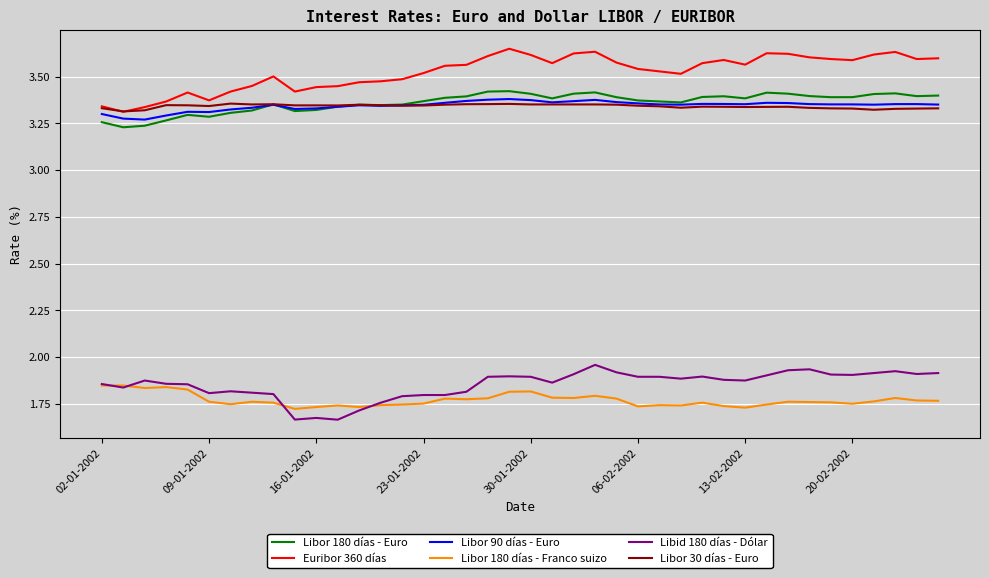

How many Libor 180 días - Franco suizo values are between 1 and 2?

40